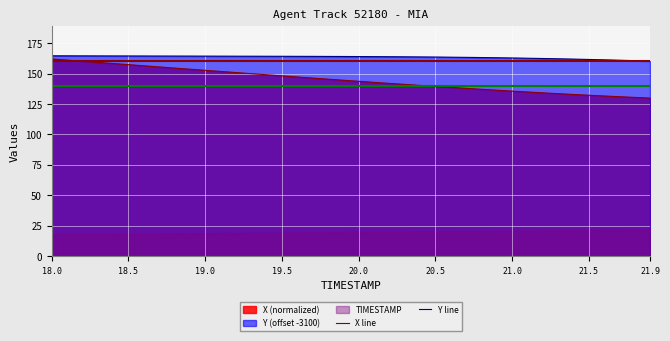

The value of Y line at 20.5 is 242.2. True or false?

False